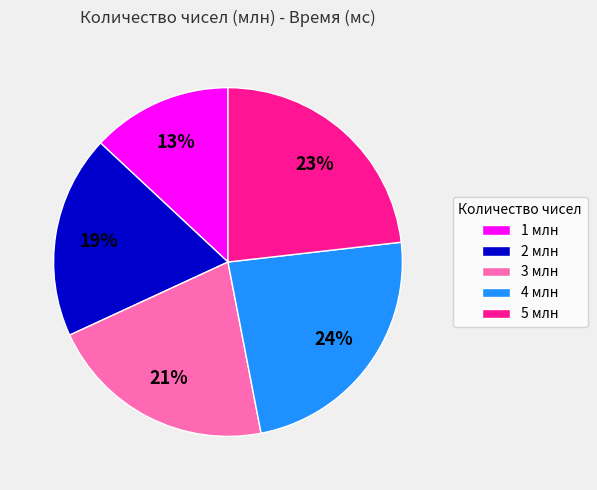

Which has a higher value, 2 or 1?

2